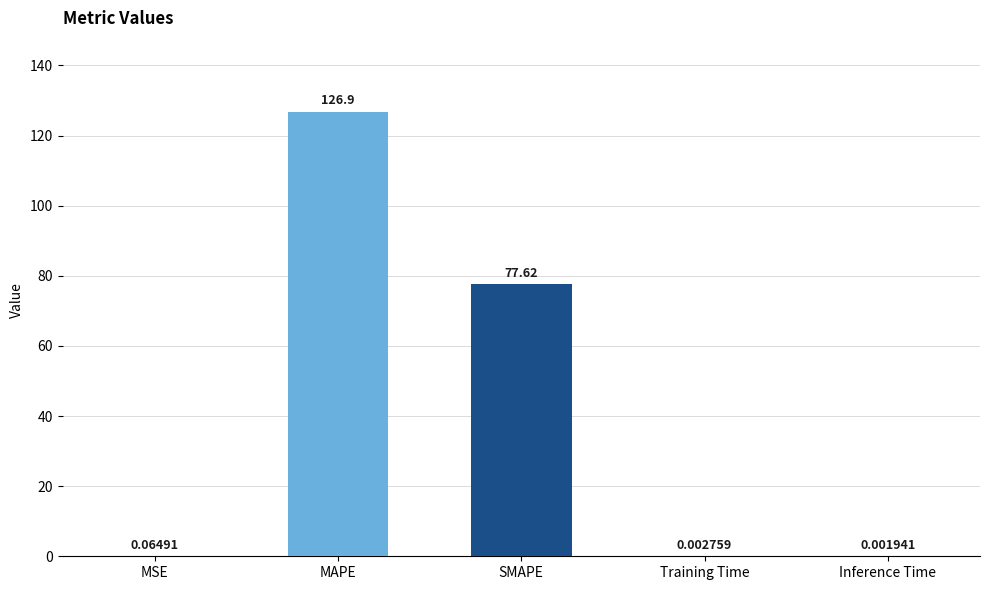

Which label corresponds to the largest value in the chart?

MAPE